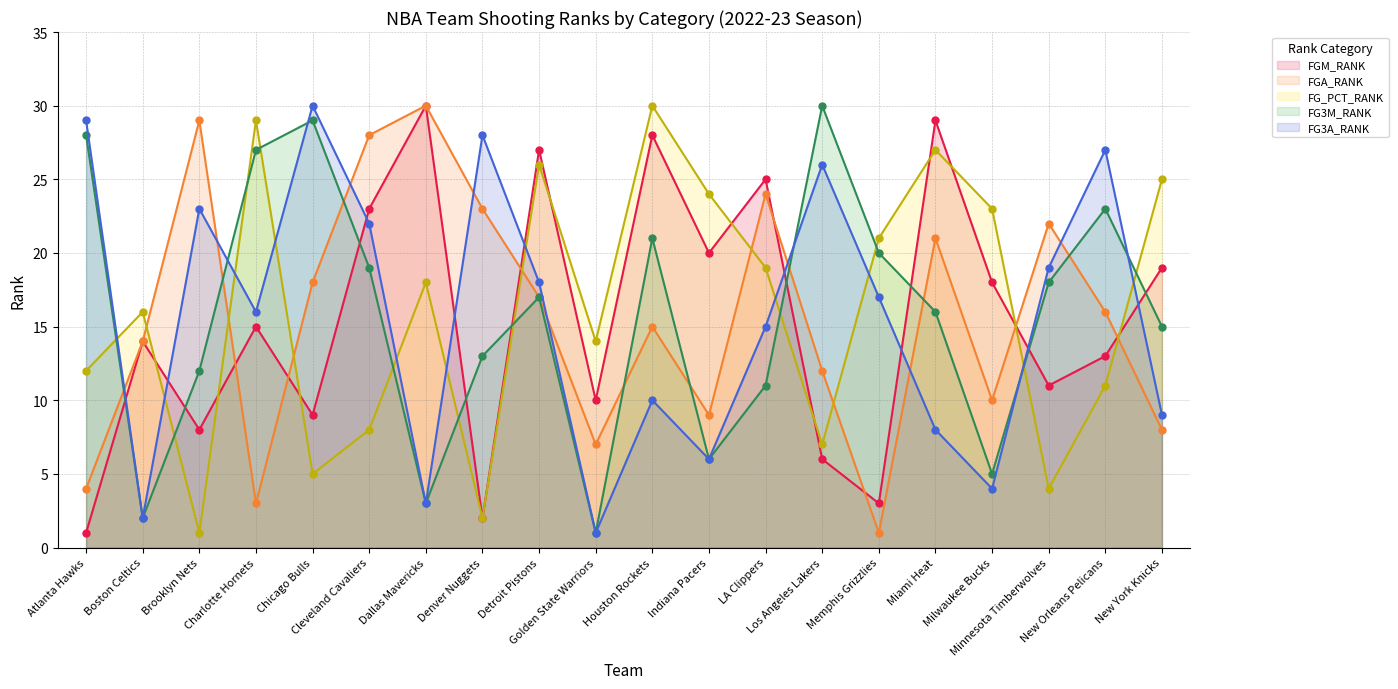

Is the value of FG3A_RANK (line) at Memphis Grizzlies greater than the value of FG3M_RANK (line) at Golden State Warriors?

Yes